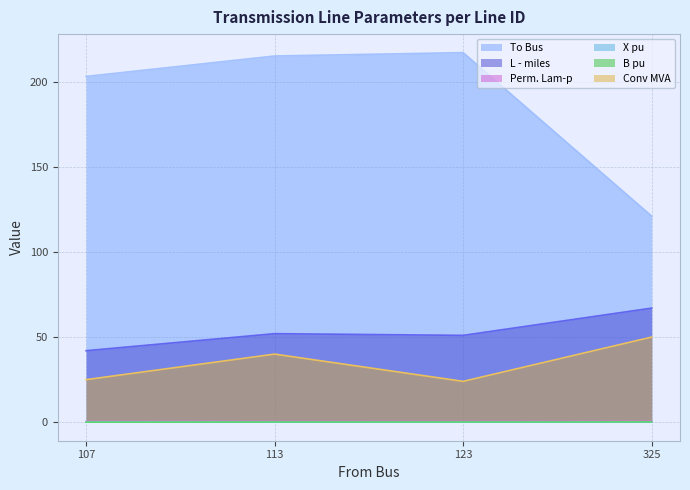

Does the chart have visible grid lines?

Yes